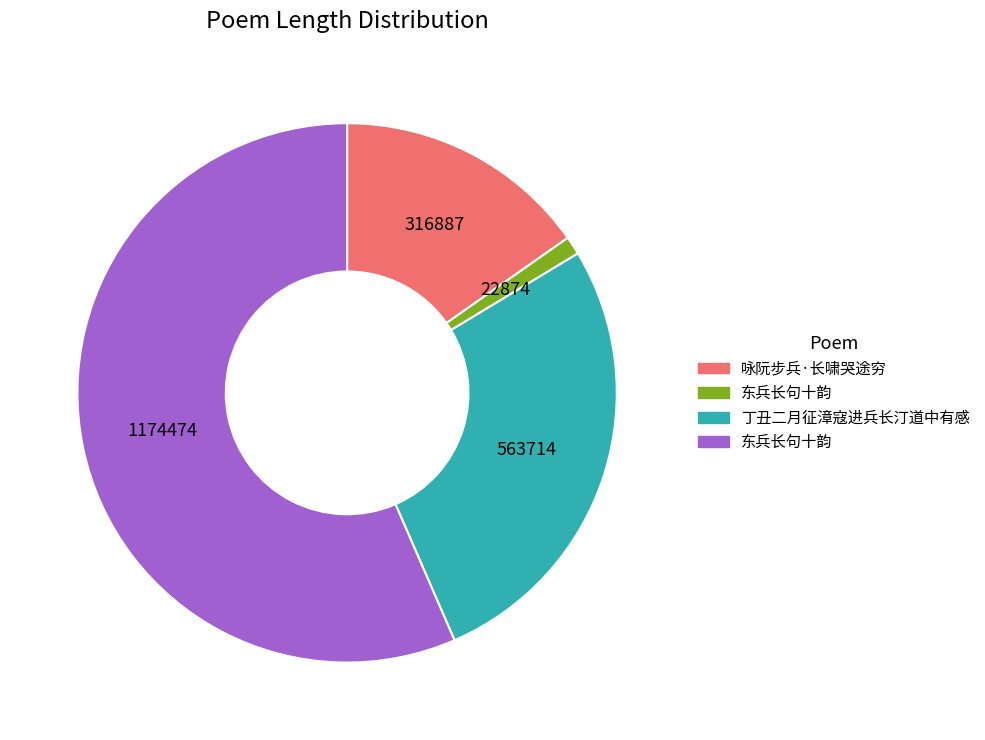

Is there any slice that represents more than half of the pie?

Yes